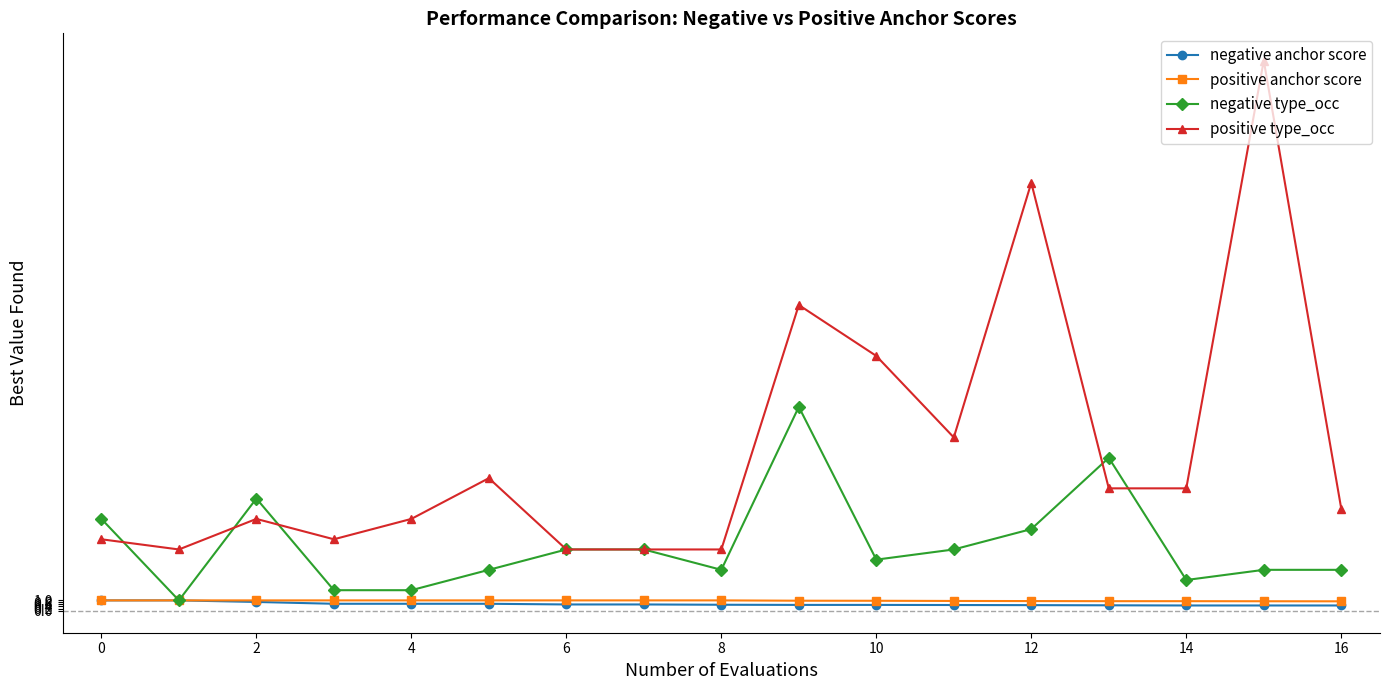

Which series has the widest spread of values?

positive type_occ